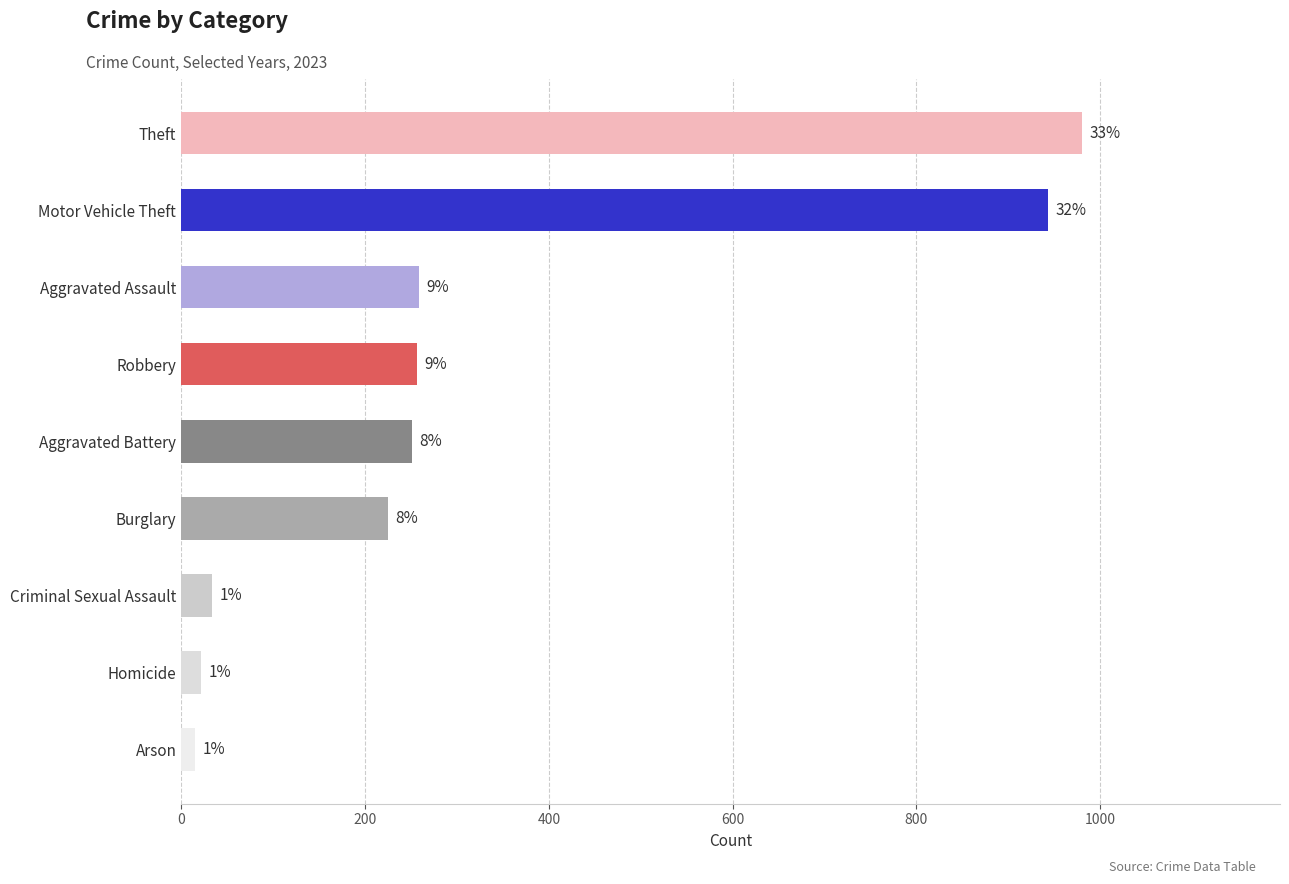

Are the bars horizontal?

Yes